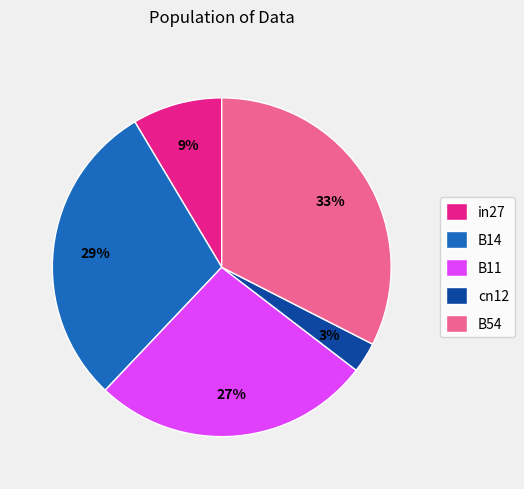

To the nearest percent, what is the difference between the B54 and B11 slice percentages?

6%